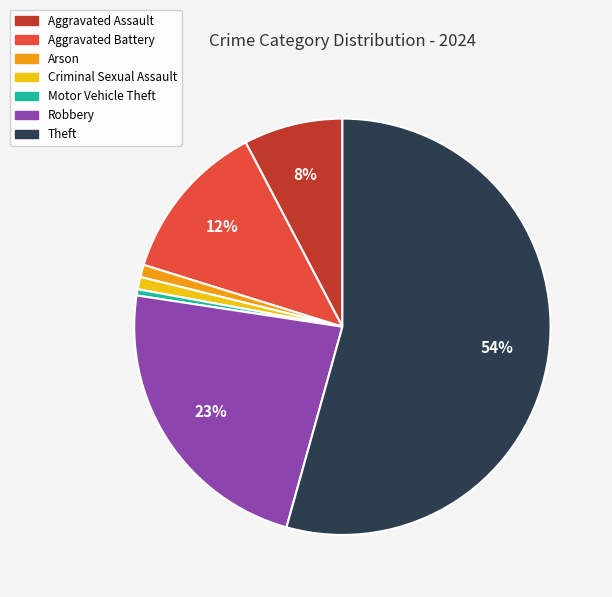

To the nearest percent, what is the average slice percentage?

14%